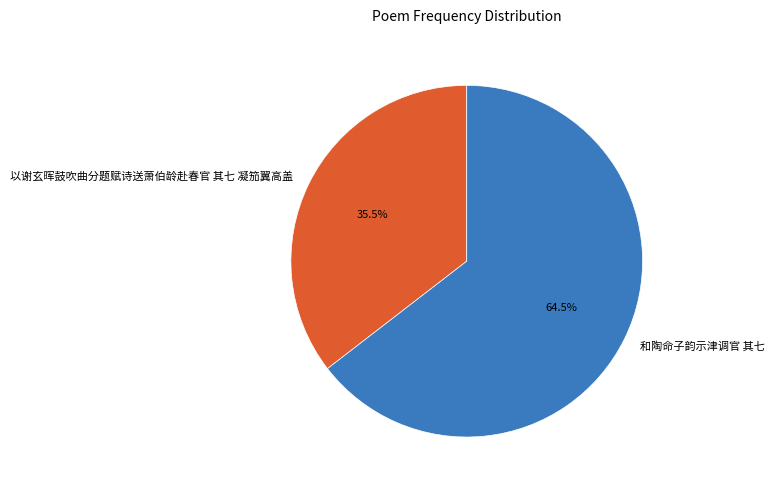

Which slice is the largest?

和陶命子韵示津调官 其七